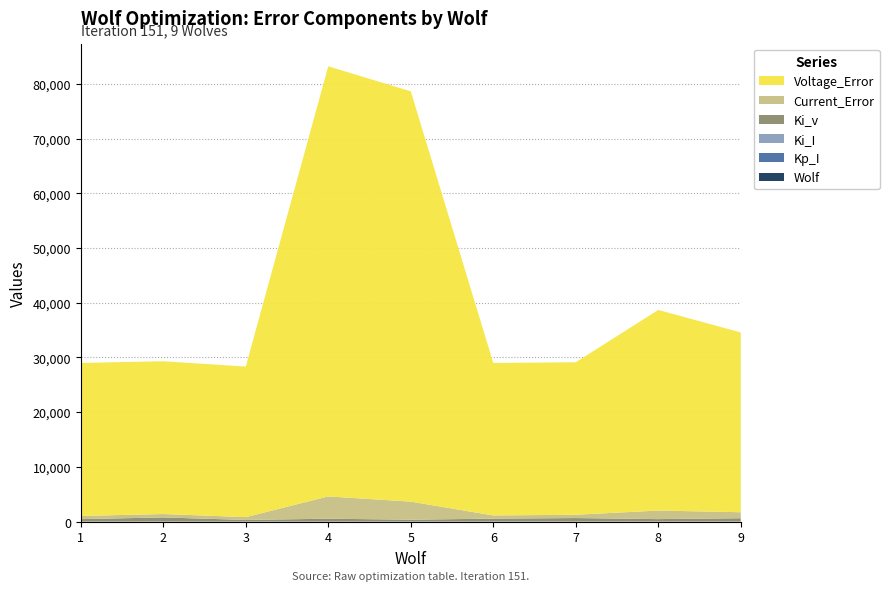

Reading left to right, transcribe all the data shown in this chart.

Wolf: 1.0	2.0	3.0	4.0	5.0	6.0	7.0	8.0	9.0
Kp_I: 0.4	0.1	0.2	0.3	0.2	0.2	0.3	0.2	0.1
Ki_I: 2.0	3.8	1.2	1.5	2.9	2.2	1.6	2.6	2.5
Ki_v: 452.8	761.7	301.7	530.6	342.1	539.1	644.8	449.8	610.4
Current_Error: 581.7	622.8	519.0	4071.2	3304.8	582.8	604.4	1564.2	1096.3
Voltage_Error: 27965.6	27921.9	27519.3	78620.7	74991.4	27871.4	27869.0	36668.1	32855.5